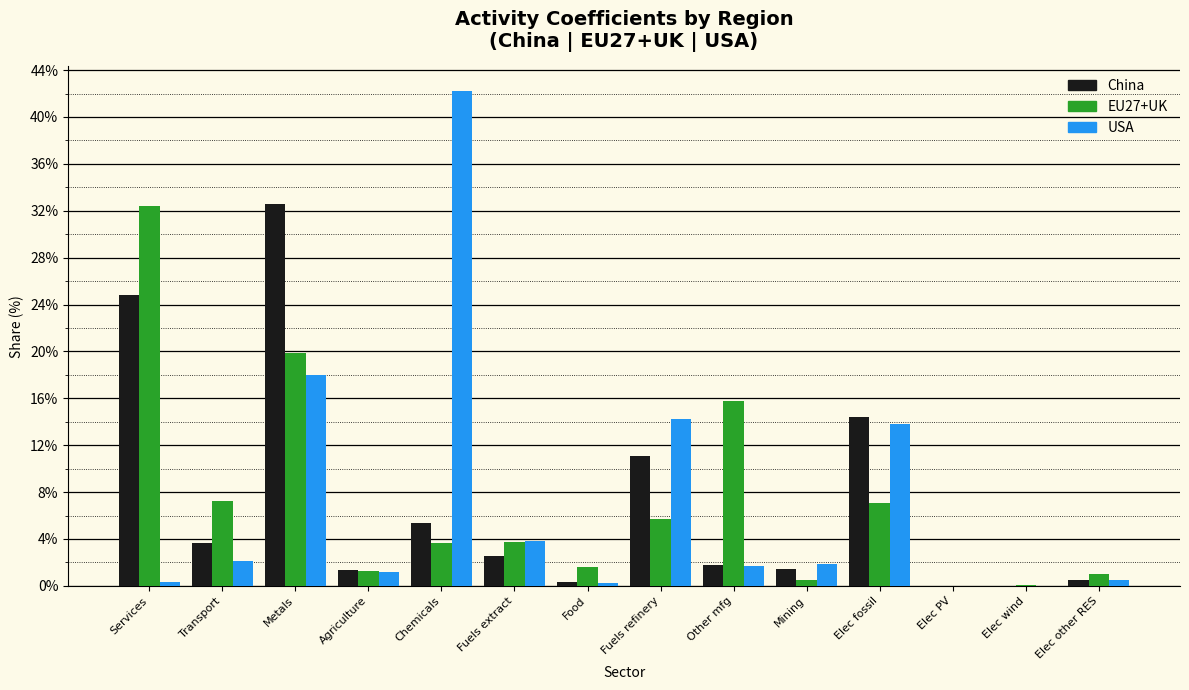

Is the value of China at Fuels refinery greater than the value of USA at Services?

Yes